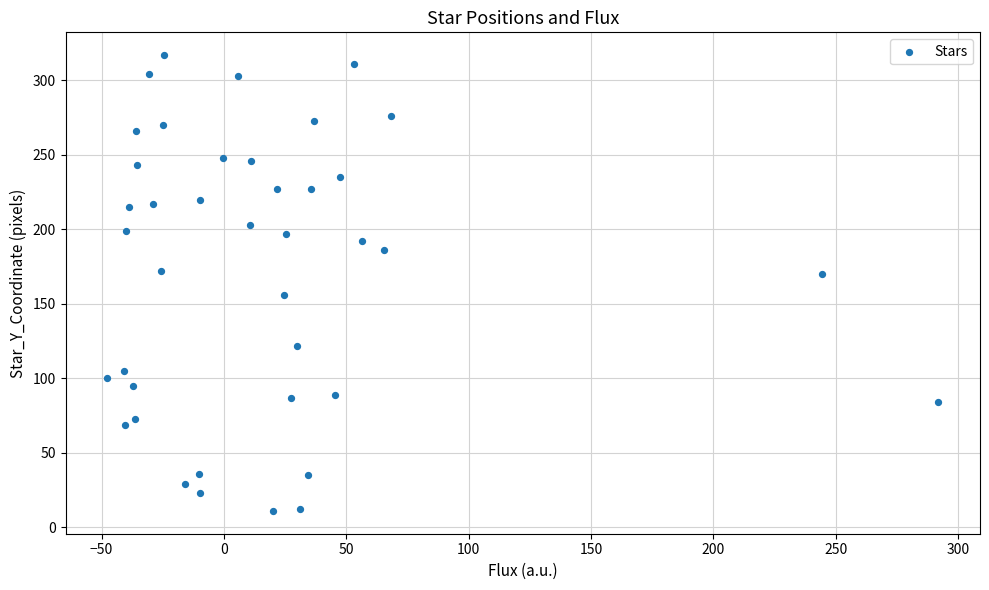

What is the range of Y values (max minus min)?

306